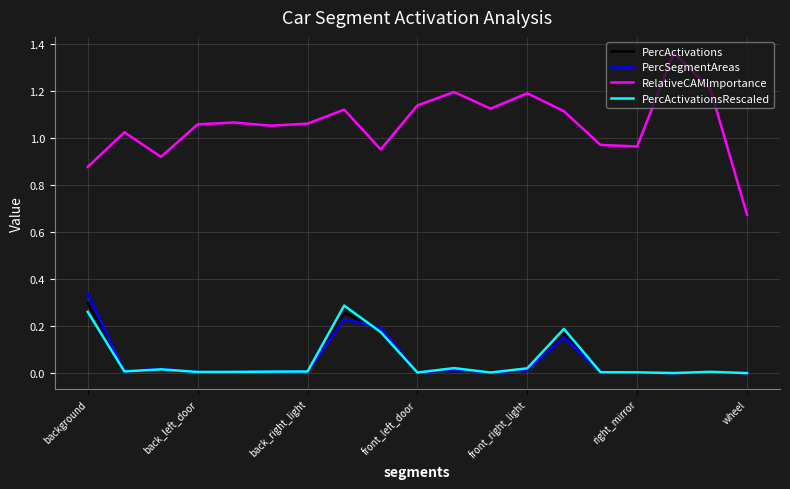

Which series has the widest spread of values?

RelativeCAMImportance